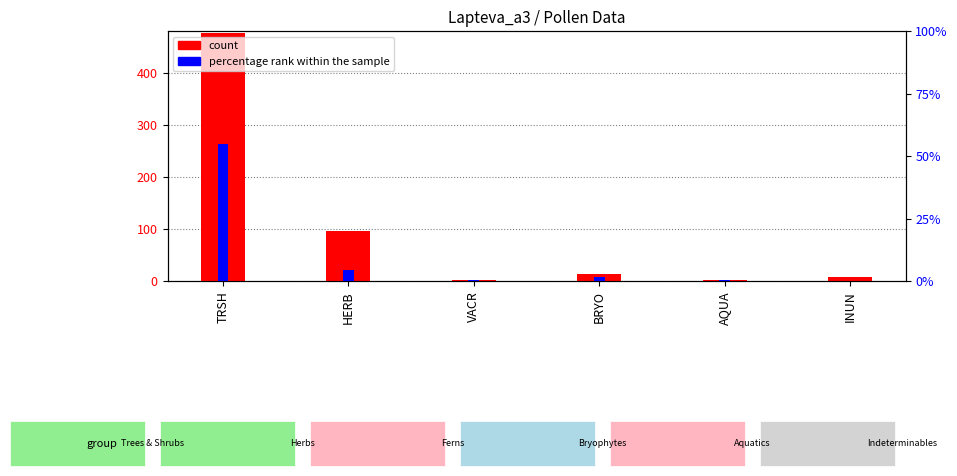

Reading left to right, extract all data points from this chart.

count: 477.0	96.0	2.0	13.0	2.0	8.0
percentage rank within the sample: 54.8	4.6	0.3	1.7	0.3	0.0